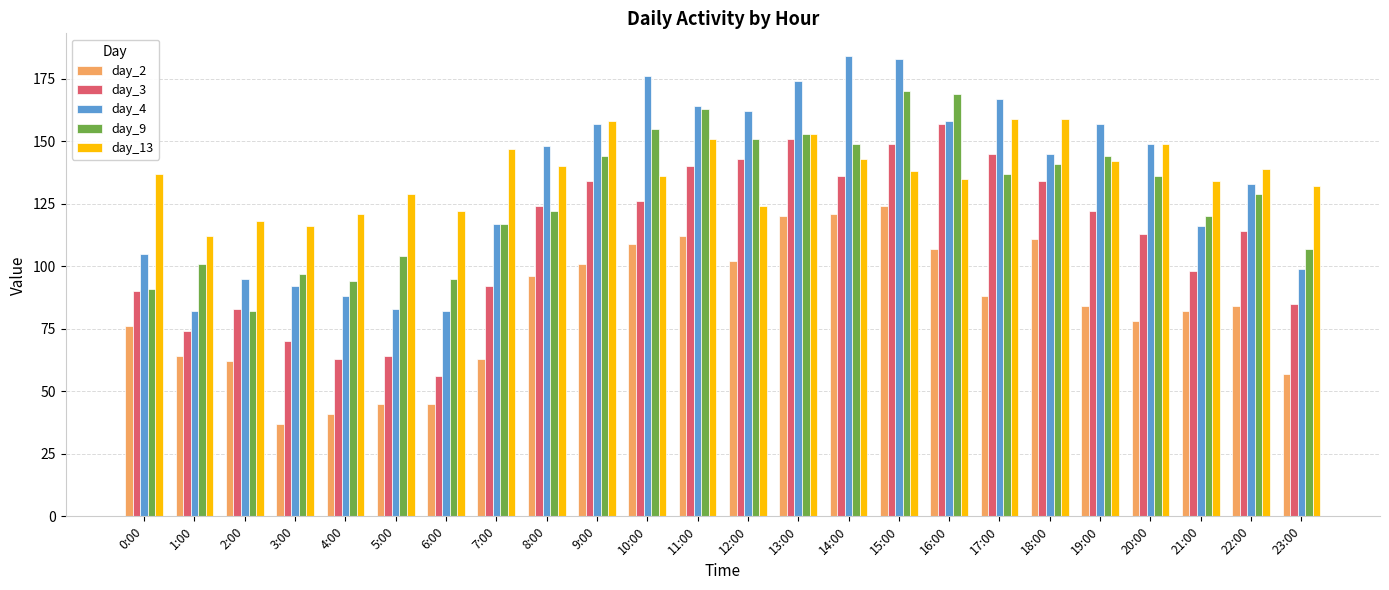

True or false: day_13 has a value of 151 at 11:00.

True